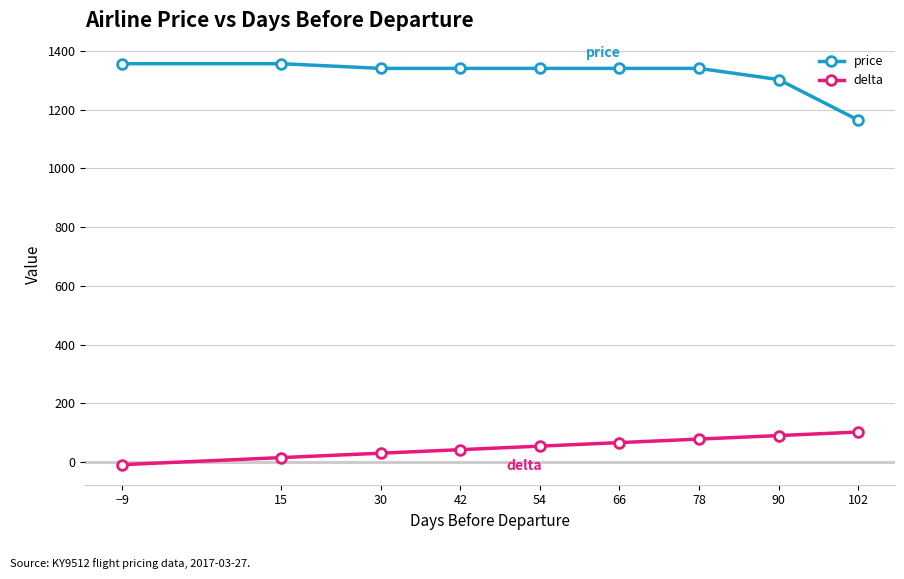

True or false: price and delta intersect in this chart.

False